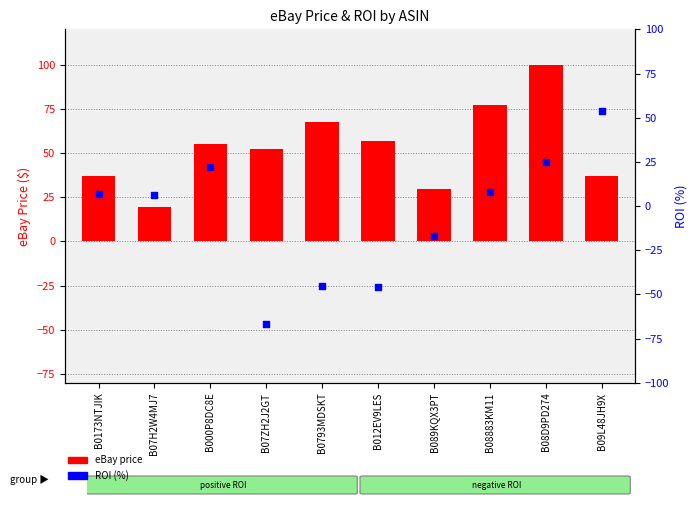

At how many categories does at least one series exceed 49?

7